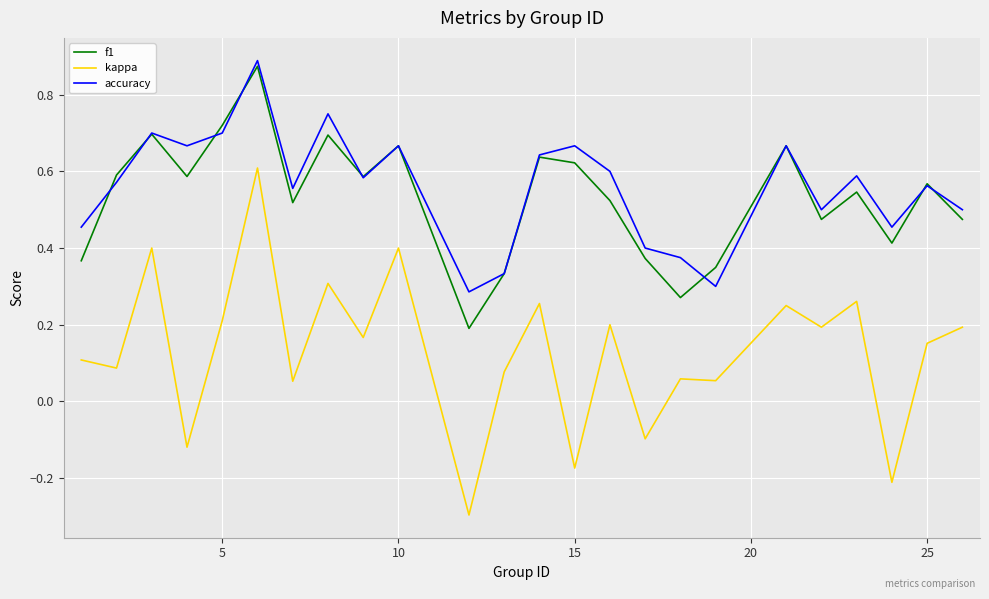

Which series has the largest range (max minus min)?

kappa